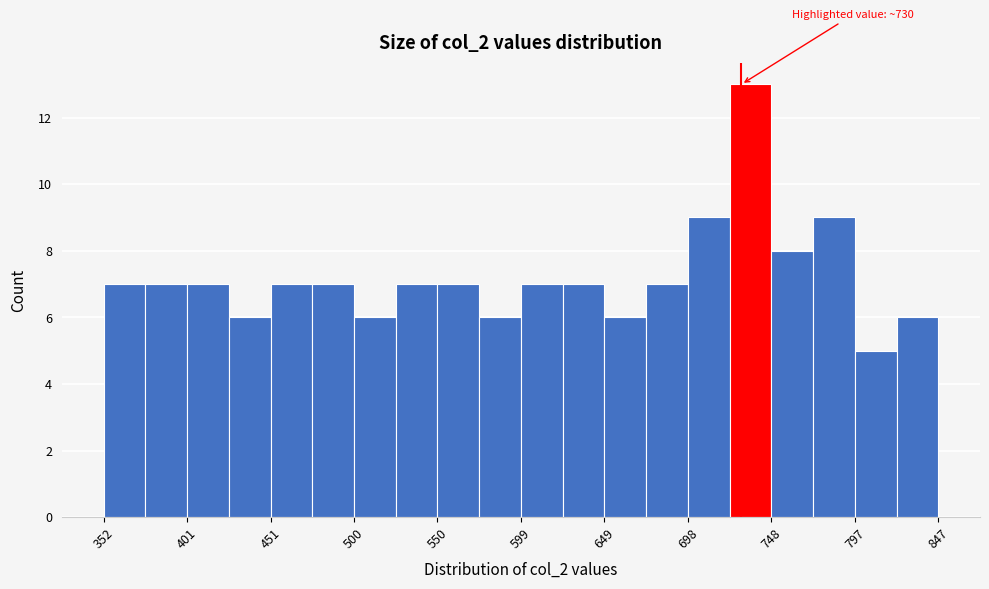

Which range on the x-axis has the tallest bar?

725 to 750